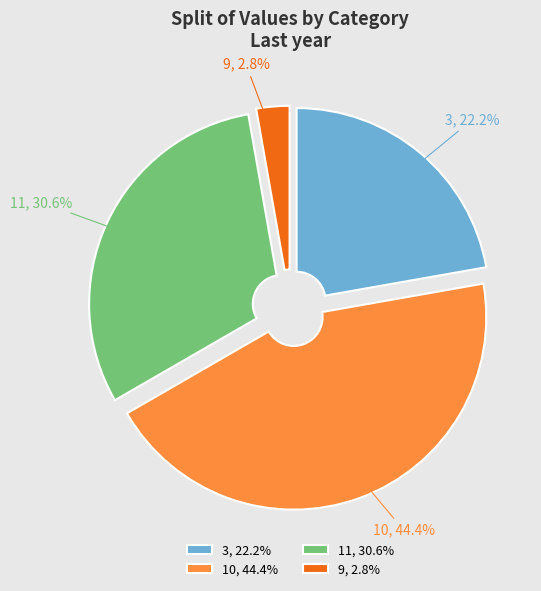

True or false: 9 accounts for 3% of the total.

True